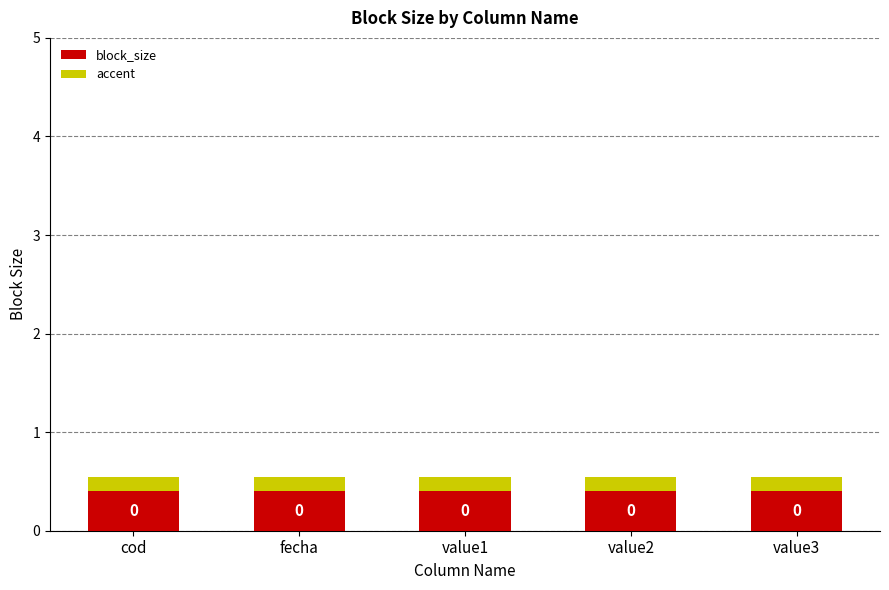

What are all the series names shown in the legend?

block_size, accent